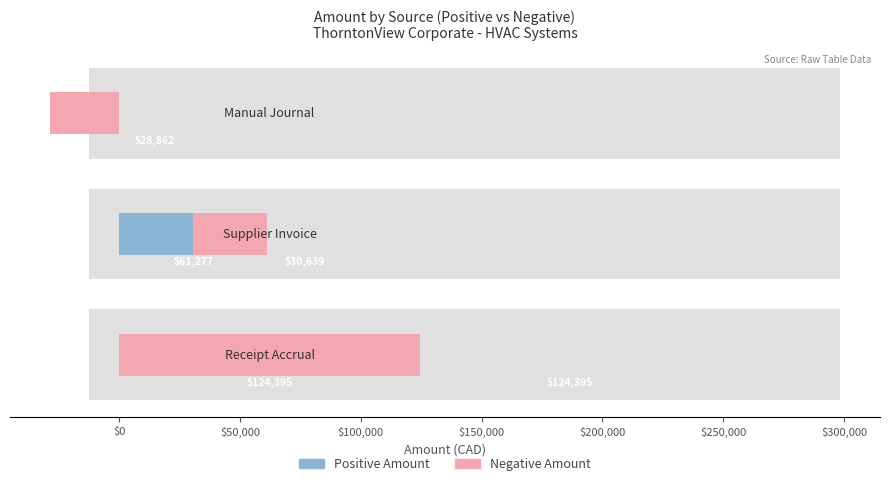

The value of Negative (Debit) at $50,000 is -34711.8. True or false?

False